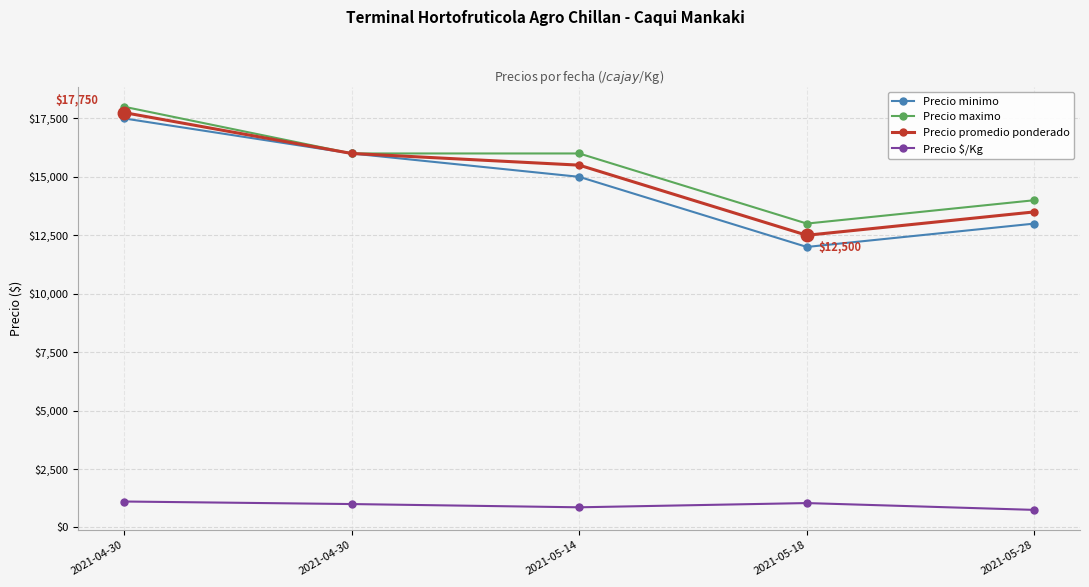

What is the difference between the highest and lowest values at 2021-05-18?

11958